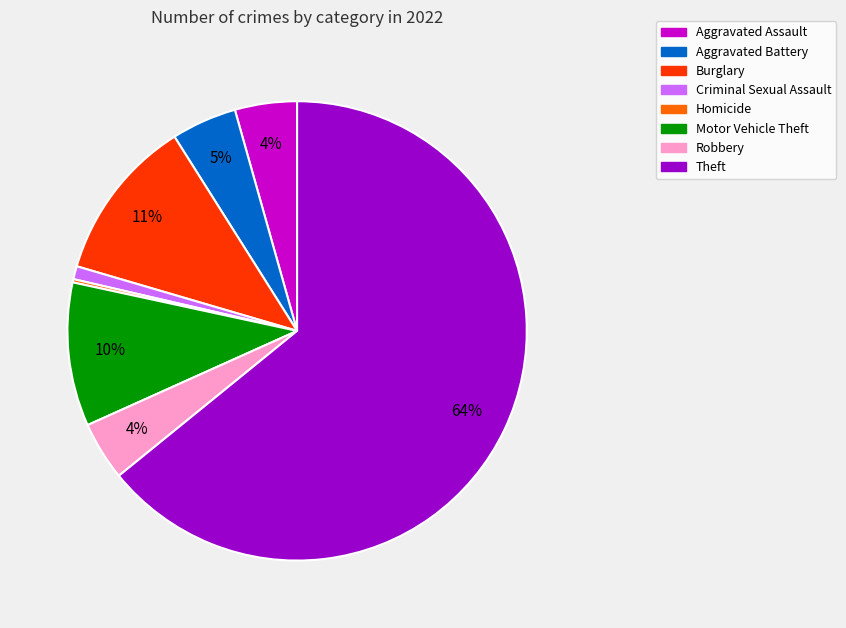

Combined, do Motor Vehicle Theft and Theft account for over 50%?

Yes